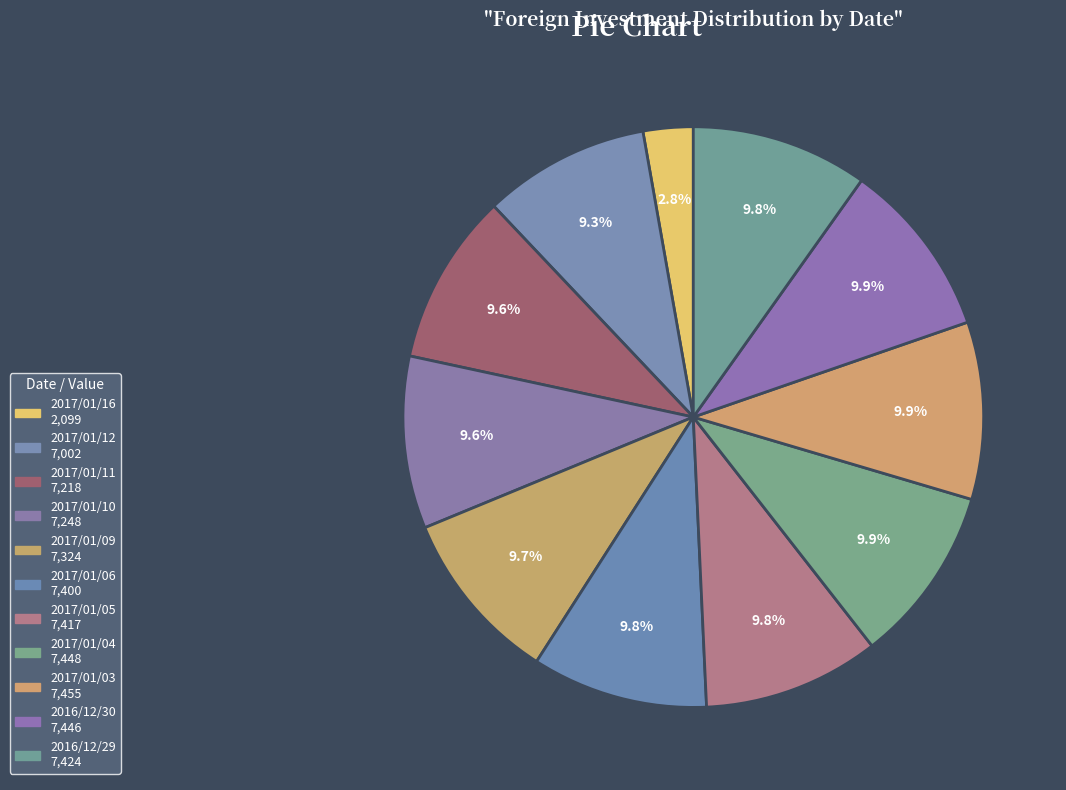

Is it true that 2017/01/09 is 10% of the pie?

True